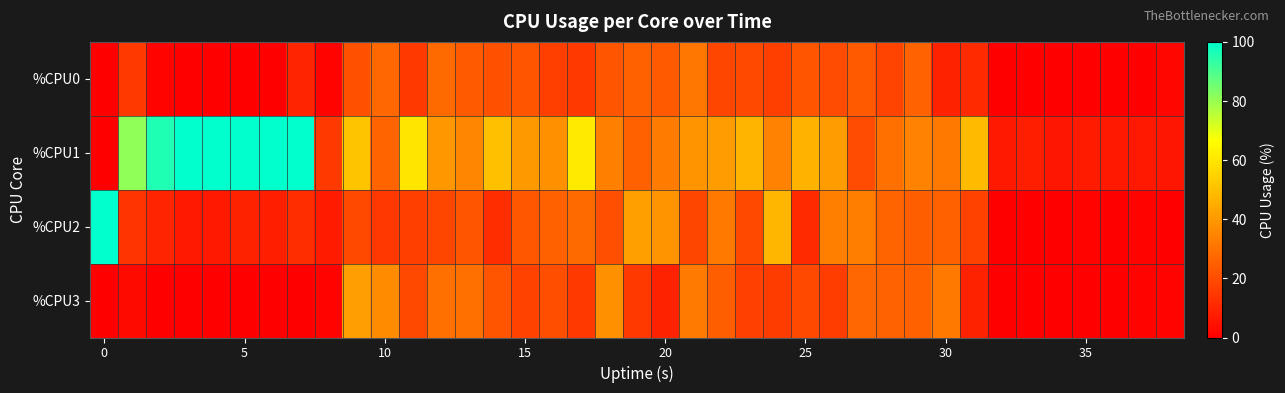

List the series in order of their peak value, highest first.

%CPU1, %CPU2, %CPU3, %CPU0